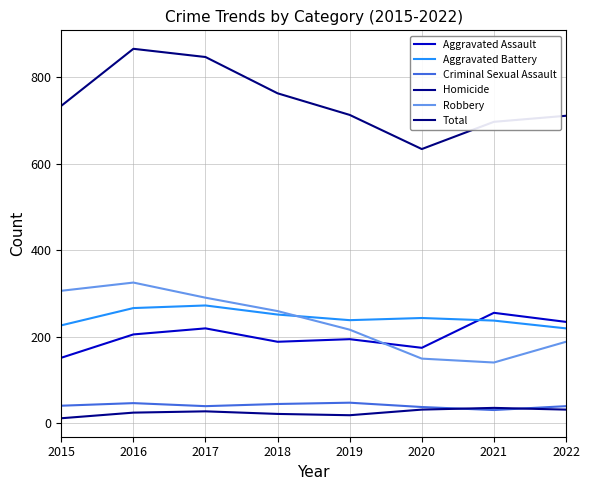

True or false: Aggravated Battery has more than 1 points higher than both neighbors.

True